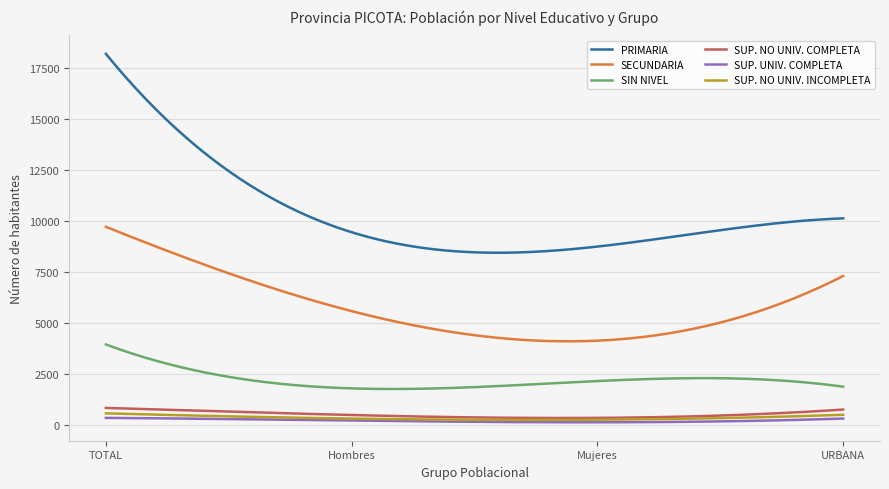

What is the greatest value displayed?

18216.0